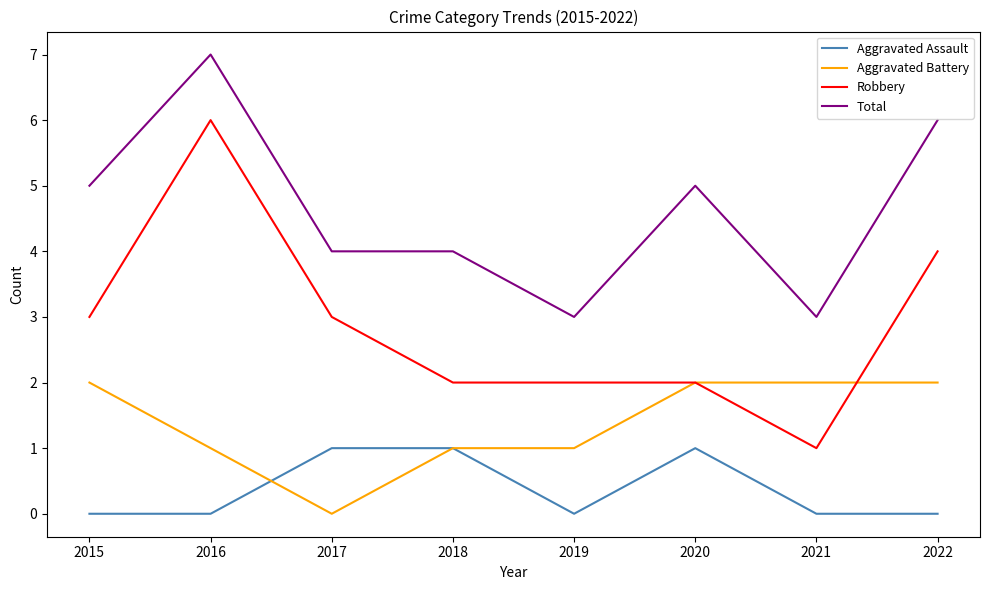

List the series in order of their peak value, highest first.

Total, Robbery, Aggravated Battery, Aggravated Assault